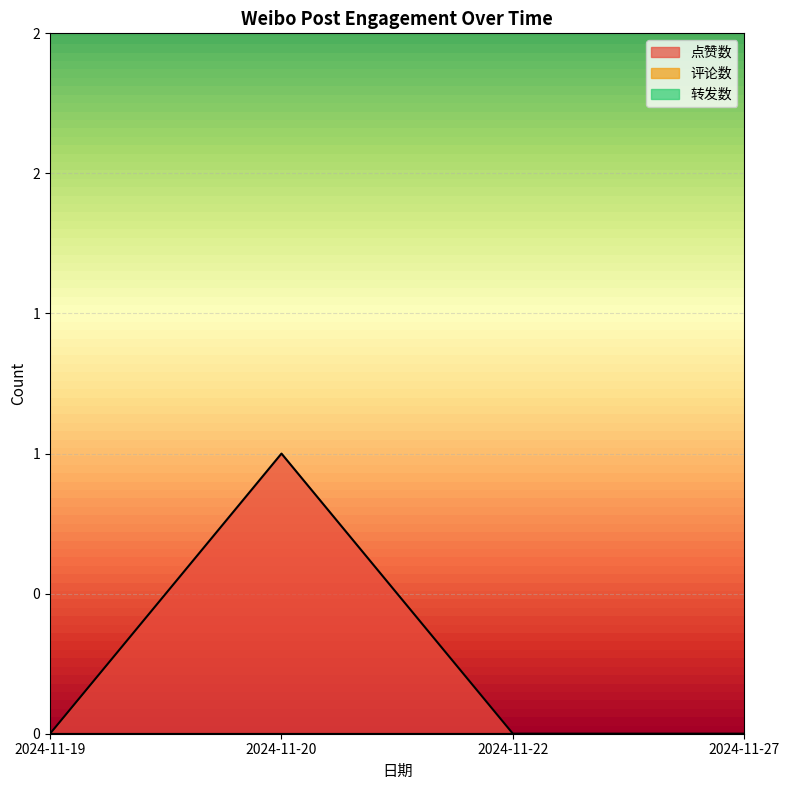

Count the 点赞数 values in the range 0 to 1.

4